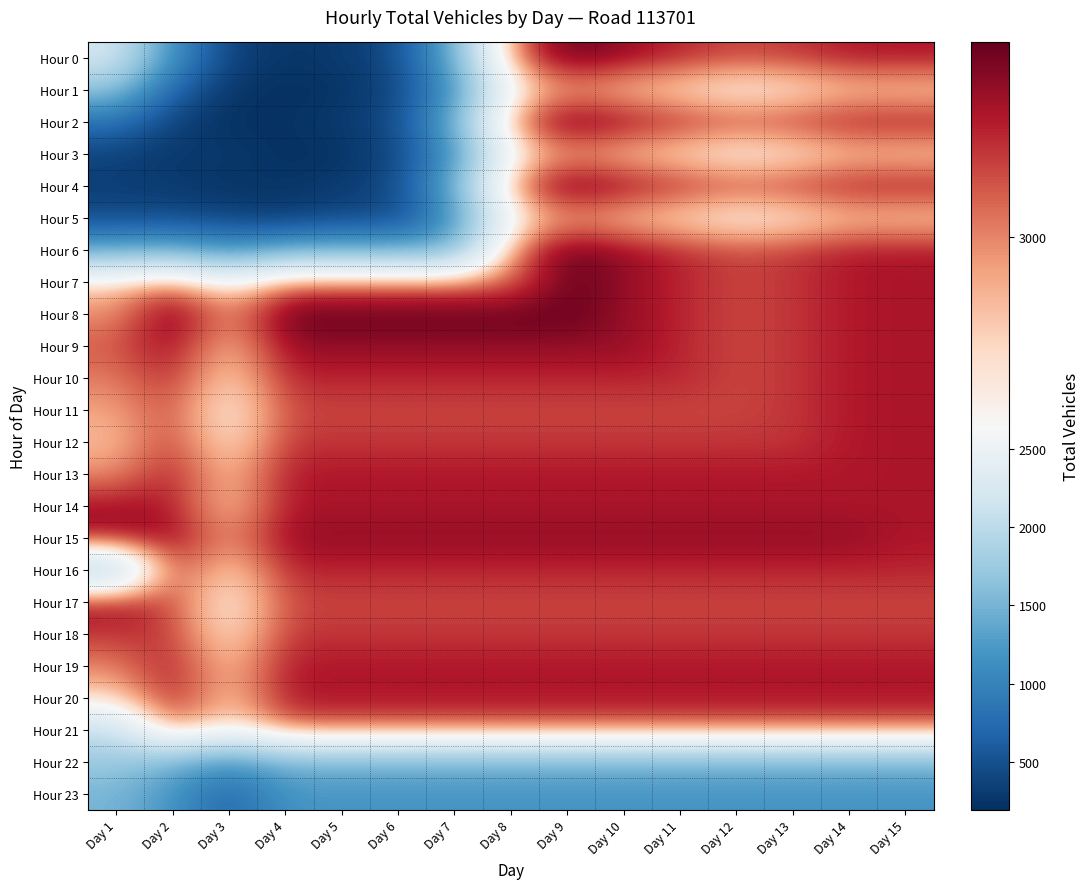

At Day 14, list the series in order from largest to smallest.

Hour 15, Hour 14, Hour 20, Hour 0, Hour 2, Hour 4, Hour 6, Hour 7, Hour 8, Hour 9, Hour 10, Hour 11, Hour 12, Hour 13, Hour 19, Hour 16, Hour 18, Hour 17, Hour 21, Hour 1, Hour 3, Hour 5, Hour 22, Hour 23